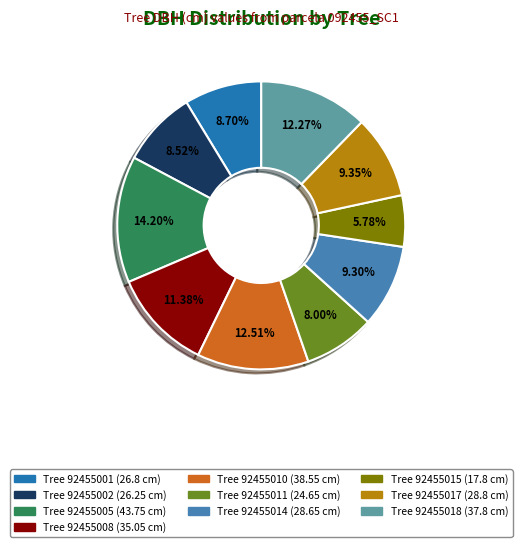

Does any single category account for the majority?

No